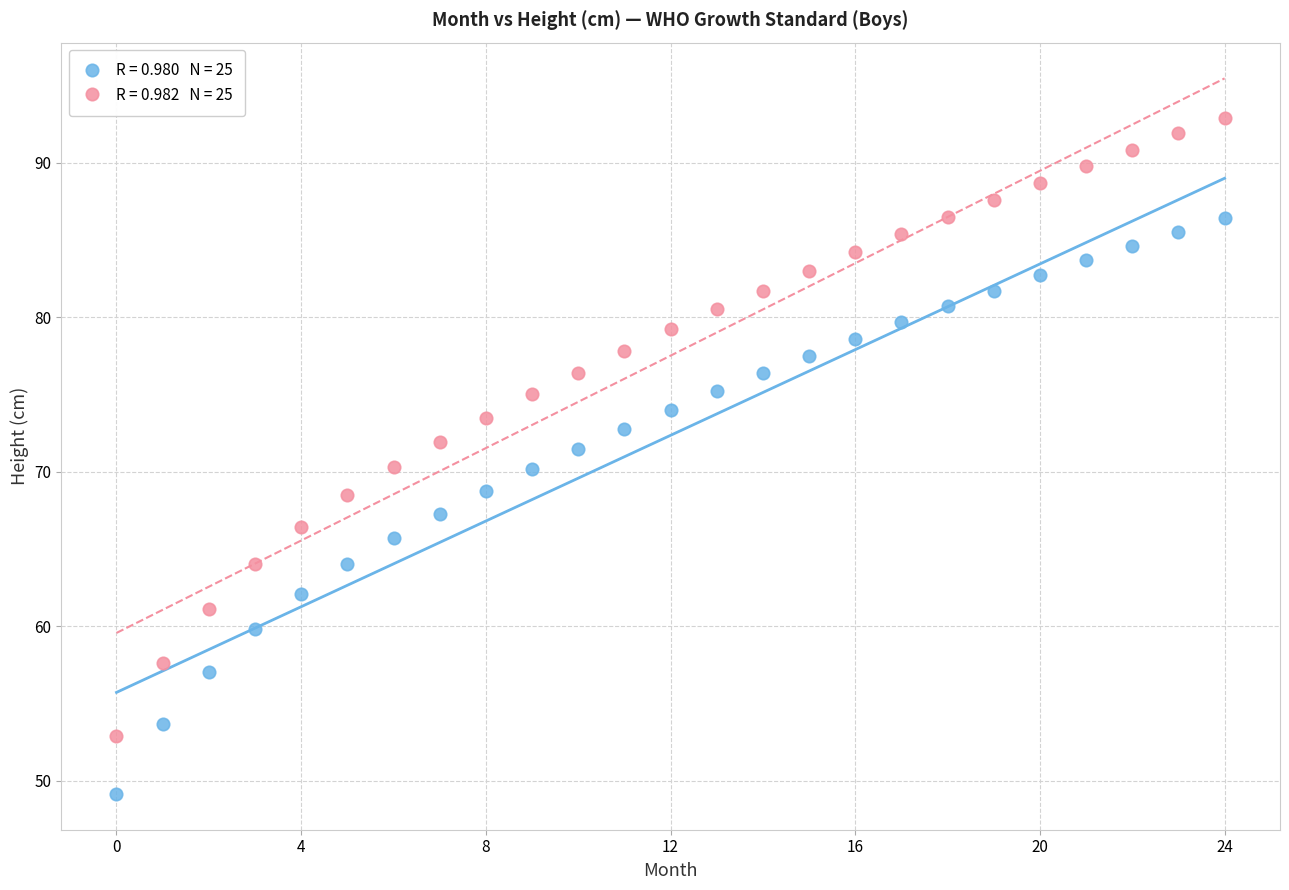

Across all data points, what is the range of Y values (max minus min)?

43.8